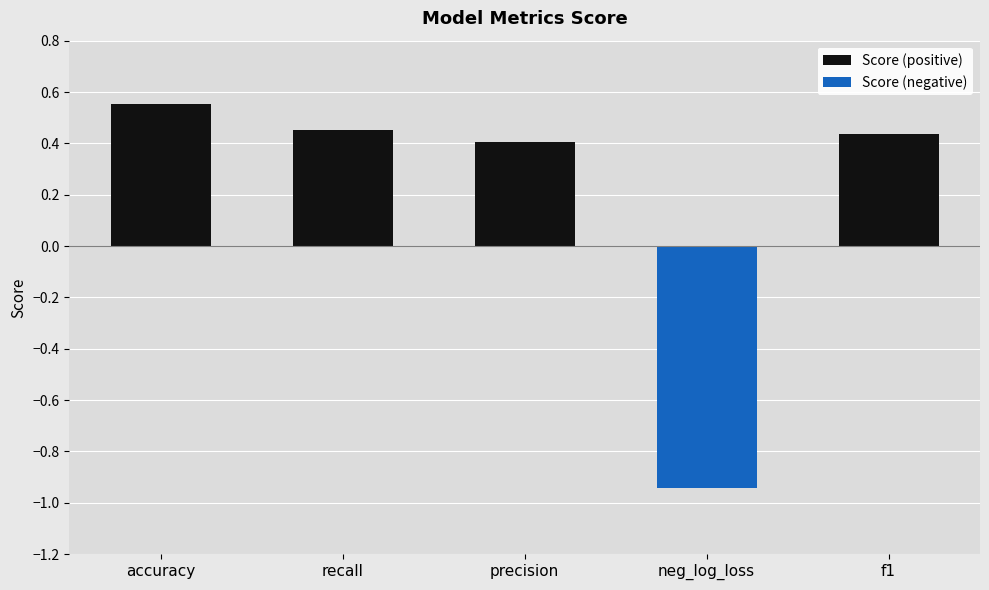

True or false: Score (negative) has a value of 0.5 at precision.

False